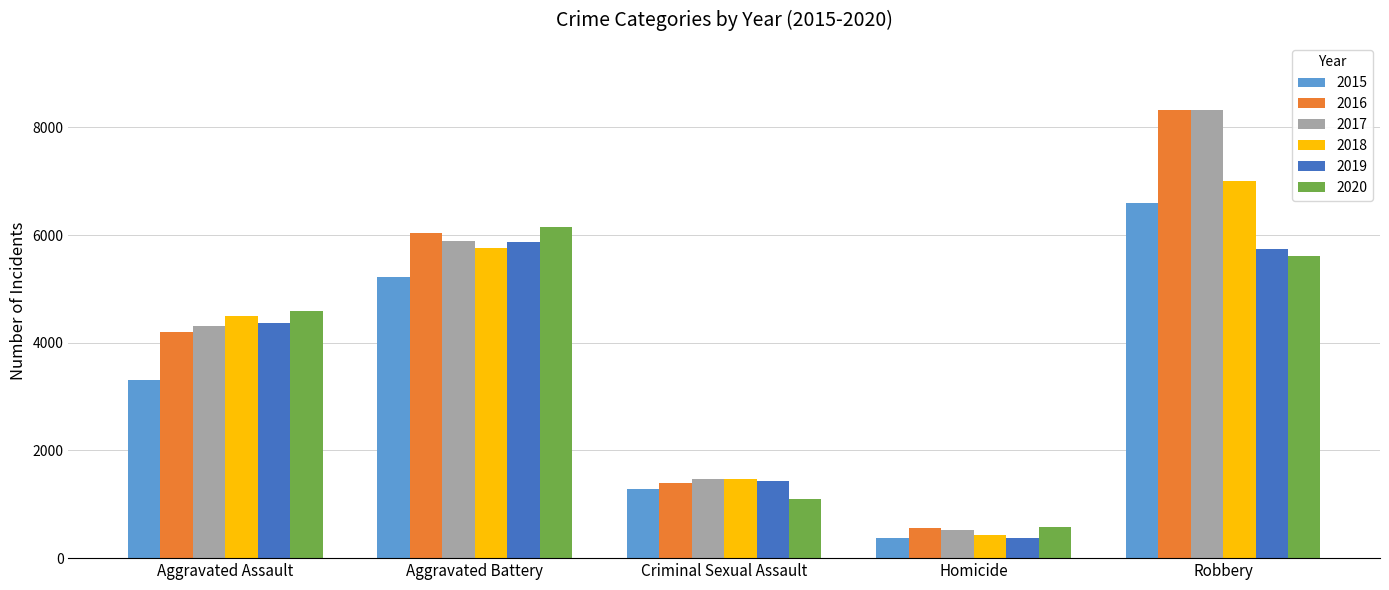

Where is 2020 nearest to the value 3365?

Aggravated Assault